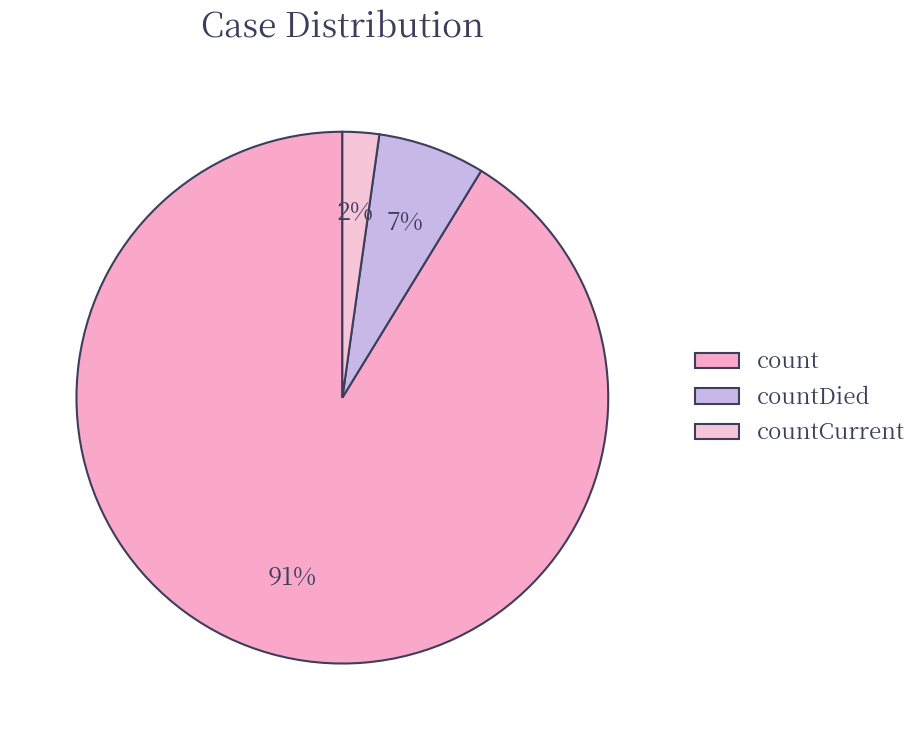

Count the number of slices in the pie.

3